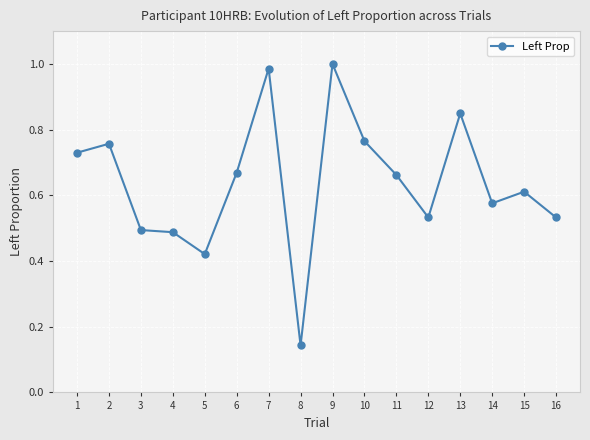

At which label is the value closest to 0?

8